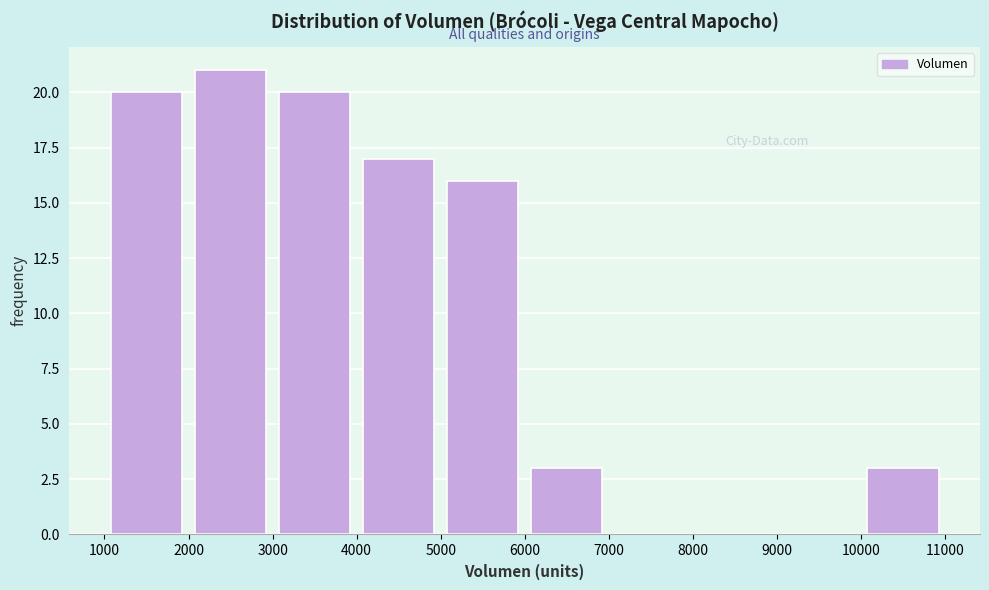

Reading left to right, transcribe this chart: for each bar, give the range it covers on the x-axis and its height. The values are not printed on the chart, so give them approximately, as read against the axis.

1000 to 2000: 20
2000 to 3000: 21
3000 to 4000: 20
4000 to 5000: 17
5000 to 6000: 16
6000 to 7000: 3
7000 to 8000: 0
8000 to 9000: 0
9000 to 10000: 0
10000 to 11000: 3